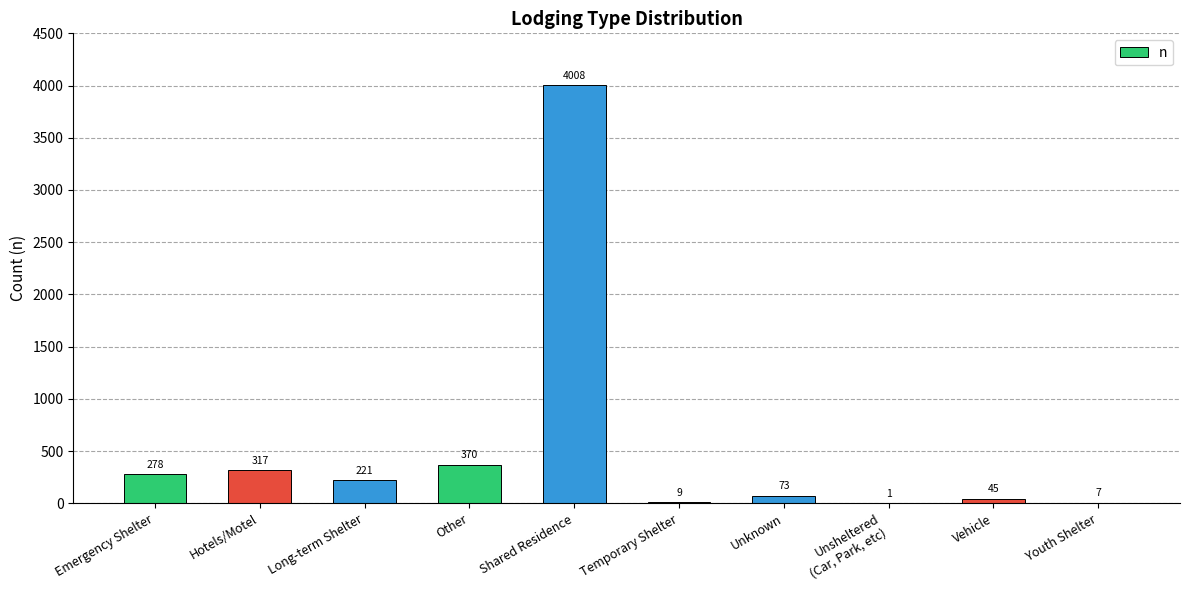

What is the sum of all values?

5329